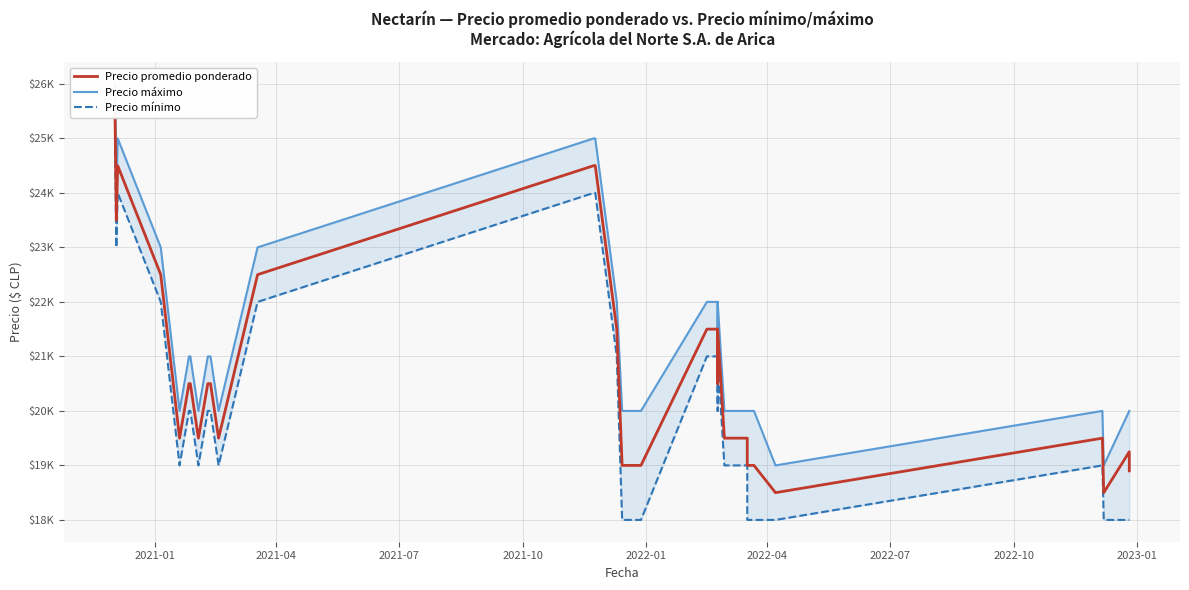

Rank the series by their average value, from lowest to highest.

Precio mínimo, Precio promedio ponderado, Precio máximo